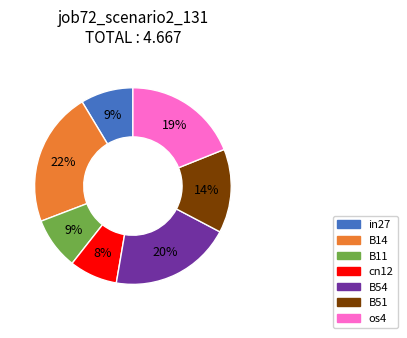

To the nearest percent, what is the difference between the in27 and B51 slice percentages?

5%